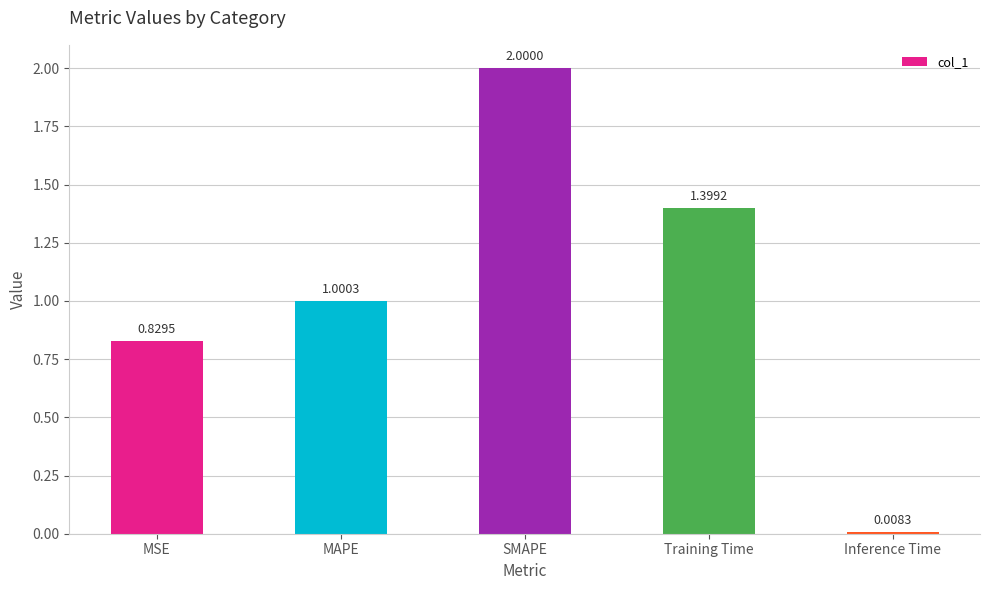

Which category has the highest value across all series?

SMAPE